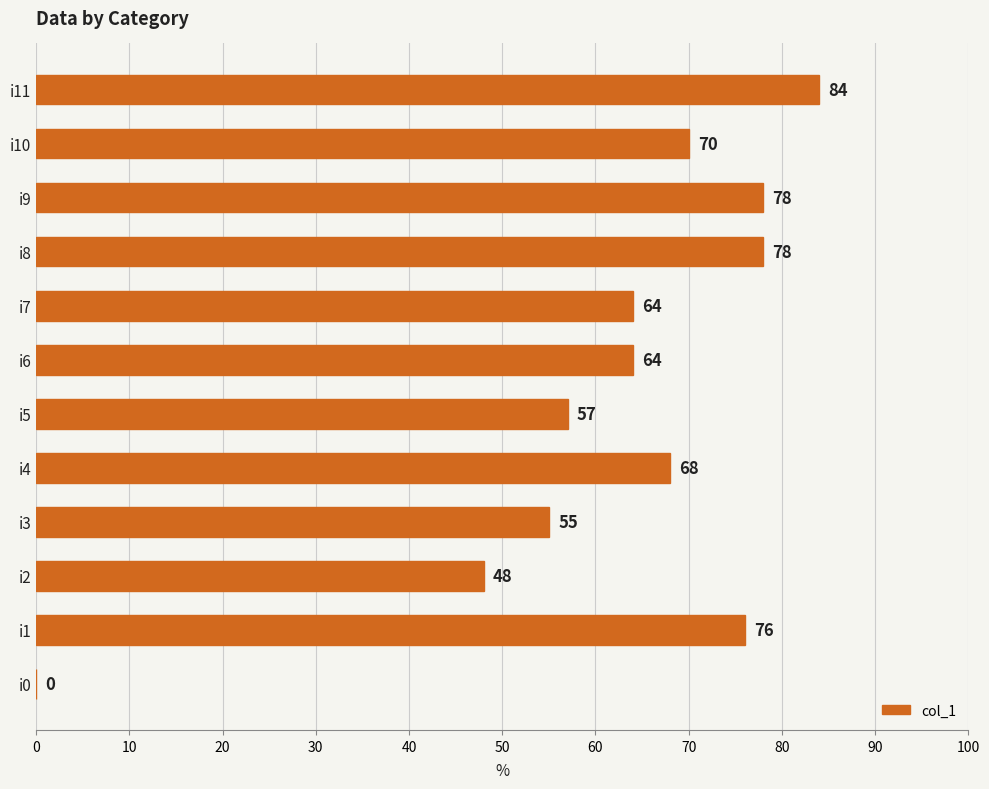

What is the ratio of the value at i4 to the value at i10?

1.0